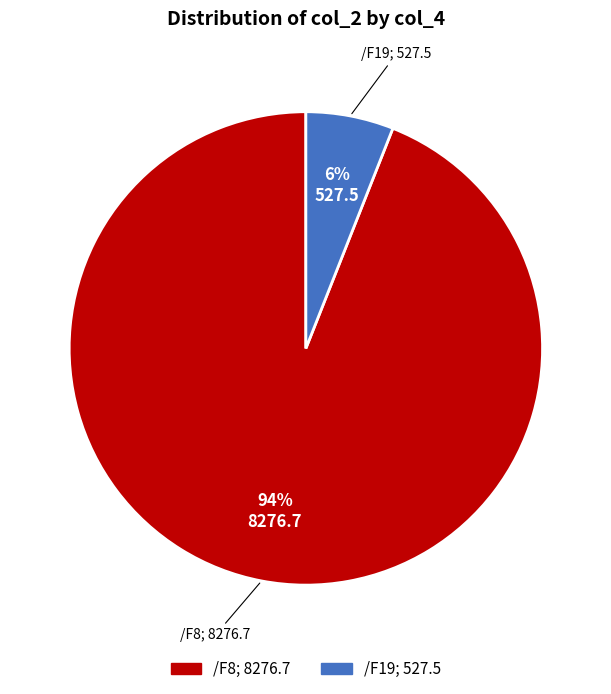

Does any single category account for the majority?

Yes